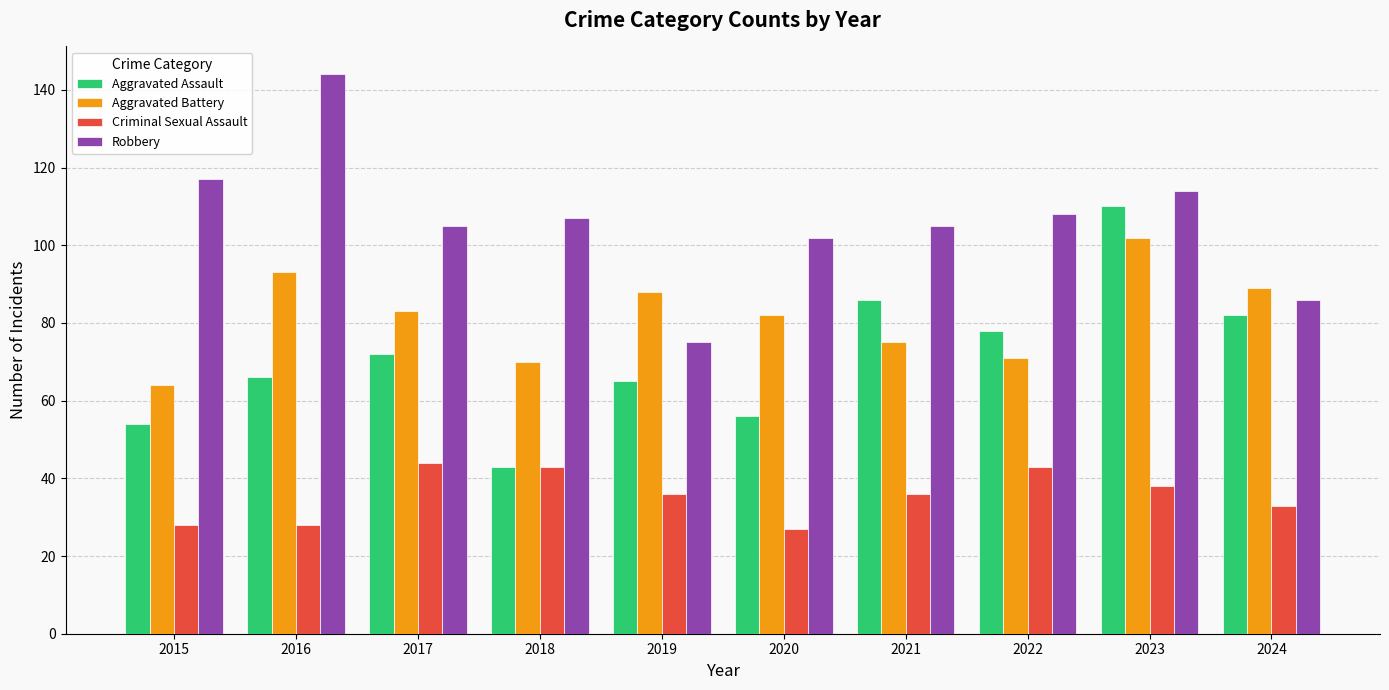

What is the difference between the highest and lowest values at 2023?

76